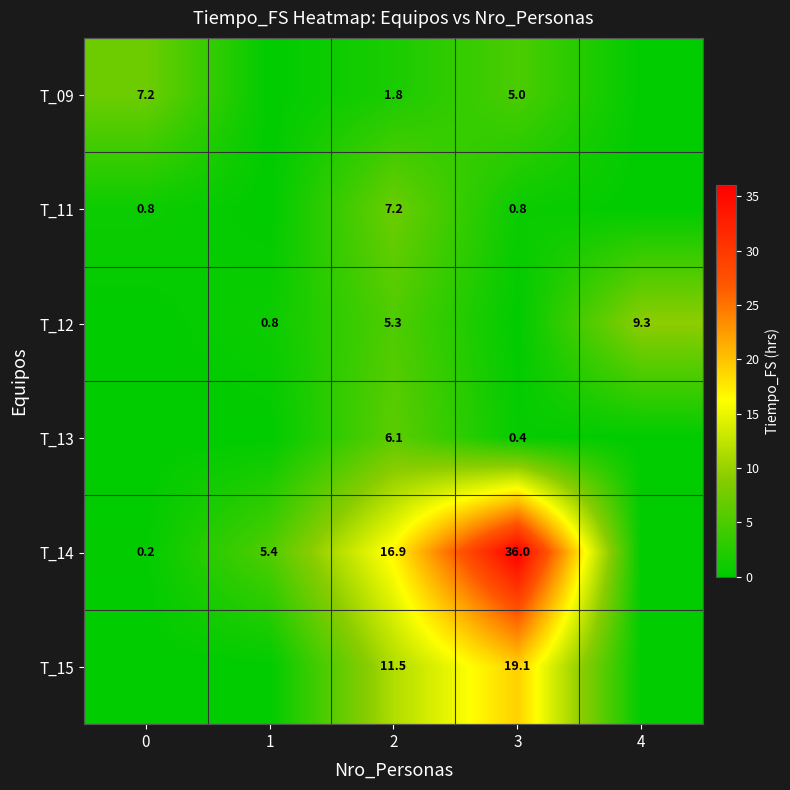

True or false: T_14 has a value of 0.4 at 0.

False